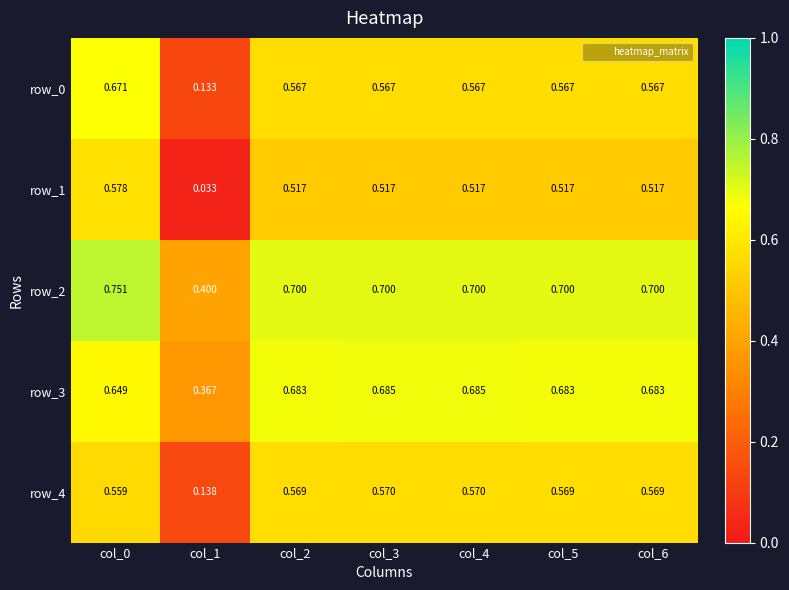

At which label is row_1 closest to 0?

col_1